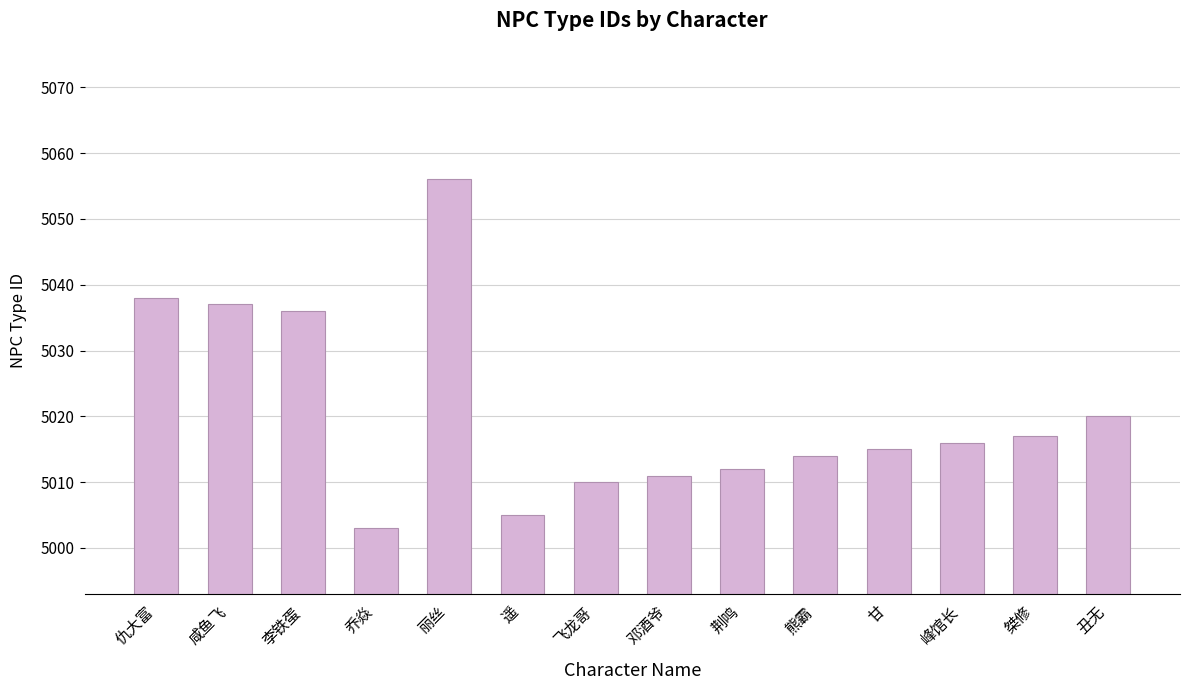

Reading left to right, extract all data points from this chart.

仇大富=5038	咸鱼飞=5037	李铁蛋=5036	乔焱=5003	丽丝=5056	遥=5005	飞龙哥=5010	邓酒爷=5011	荆鸣=5012	熊霸=5014	甘=5015	峰馆长=5016	桀修=5017	丑无=5020